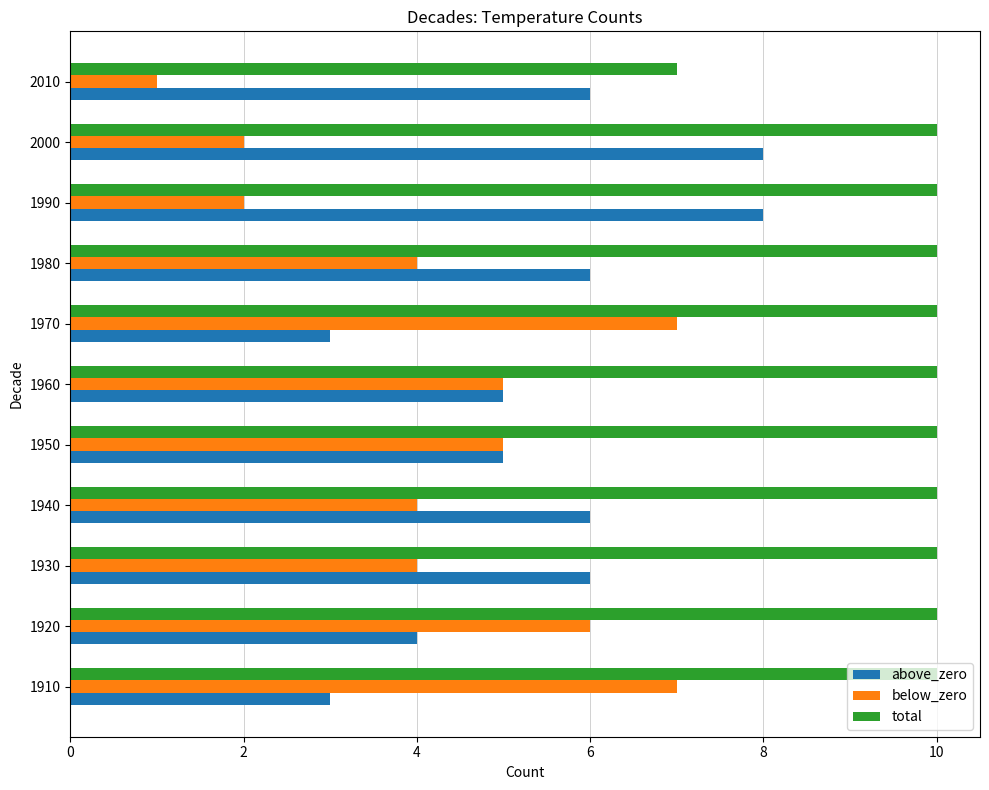

Which category has the lowest value in the total series?

2010